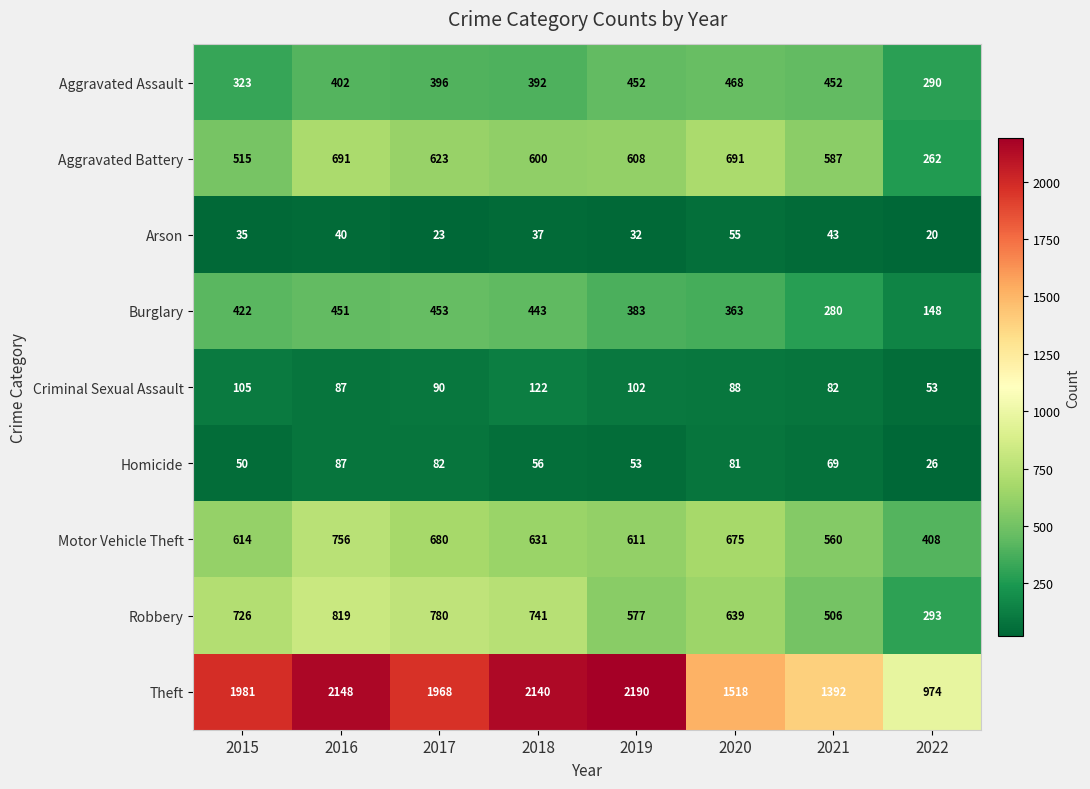

At how many categories does at least one series exceed 1113?

7